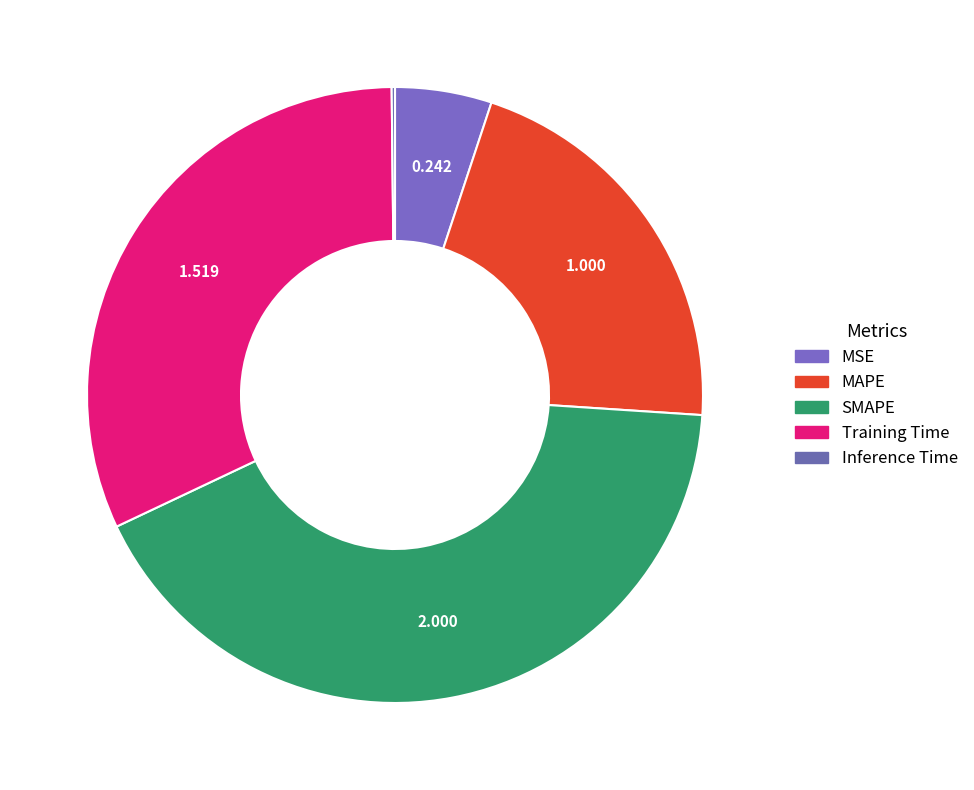

What percentage do MAPE and Training Time together represent?

52.8%